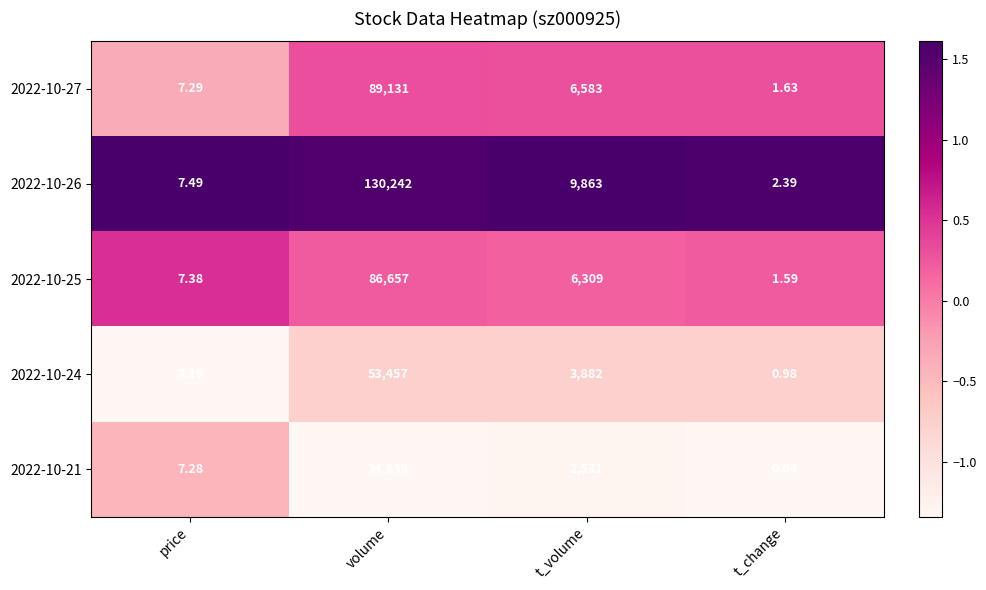

What is the greatest value displayed?

130242.0